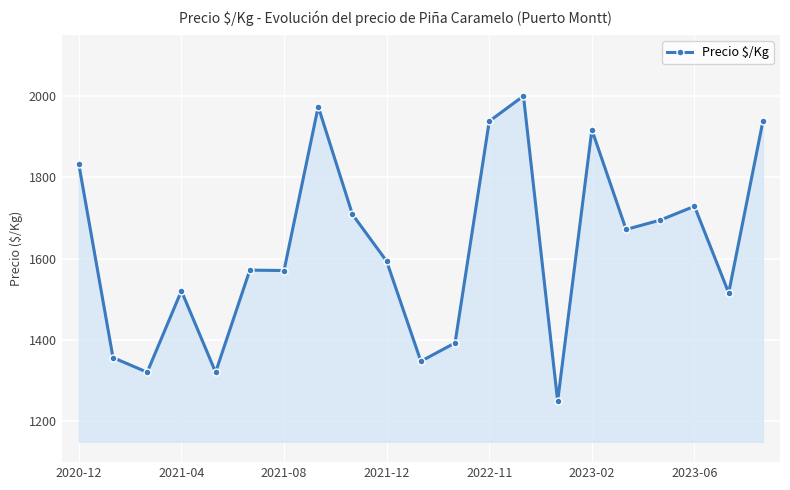

What is the difference between the maximum and second lowest values?

679